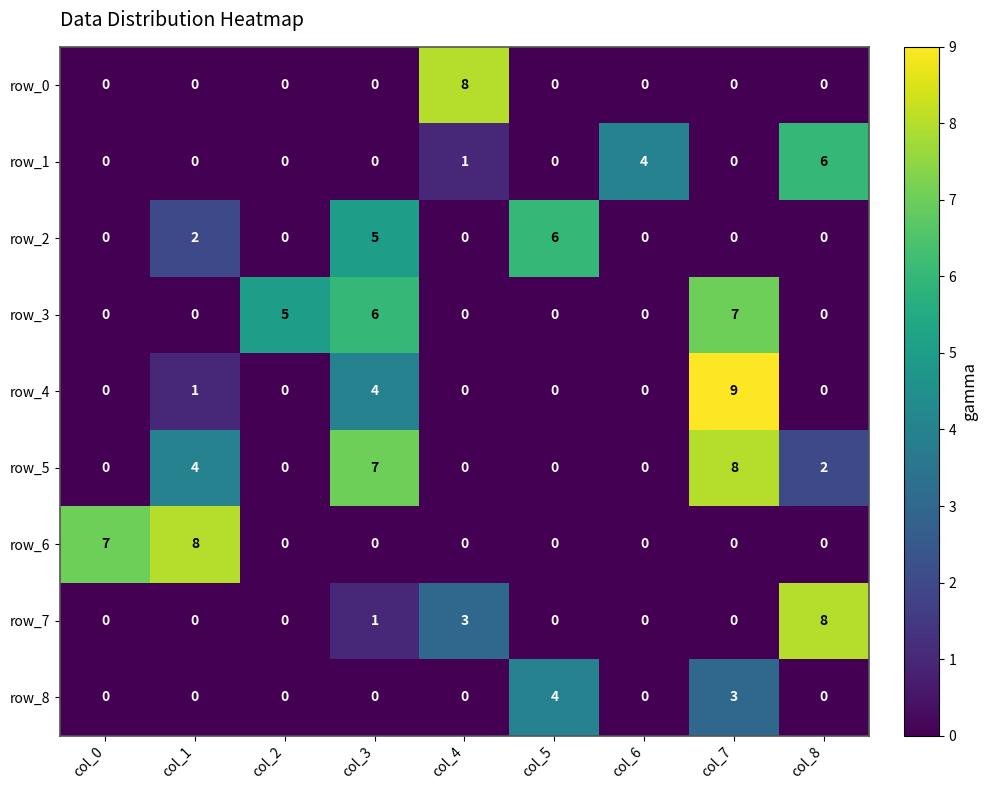

Reading left to right, list all the values displayed in this chart.

row_0: 0	0	0	0	8	0	0	0	0
row_1: 0	0	0	0	1	0	4	0	6
row_2: 0	2	0	5	0	6	0	0	0
row_3: 0	0	5	6	0	0	0	7	0
row_4: 0	1	0	4	0	0	0	9	0
row_5: 0	4	0	7	0	0	0	8	2
row_6: 7	8	0	0	0	0	0	0	0
row_7: 0	0	0	1	3	0	0	0	8
row_8: 0	0	0	0	0	4	0	3	0